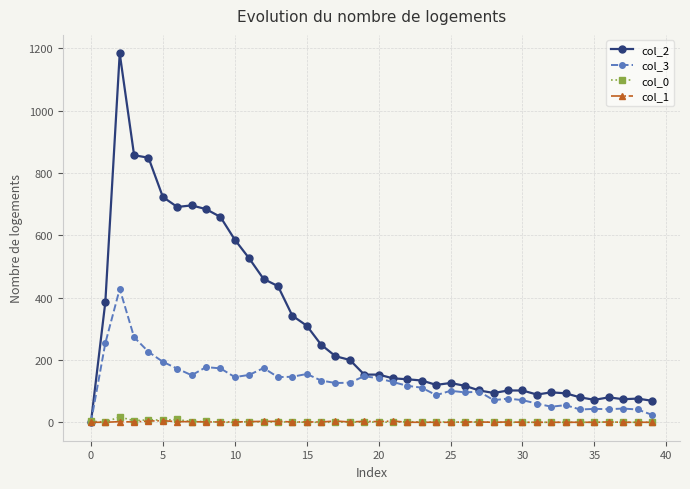

What is the greatest value displayed?

1184